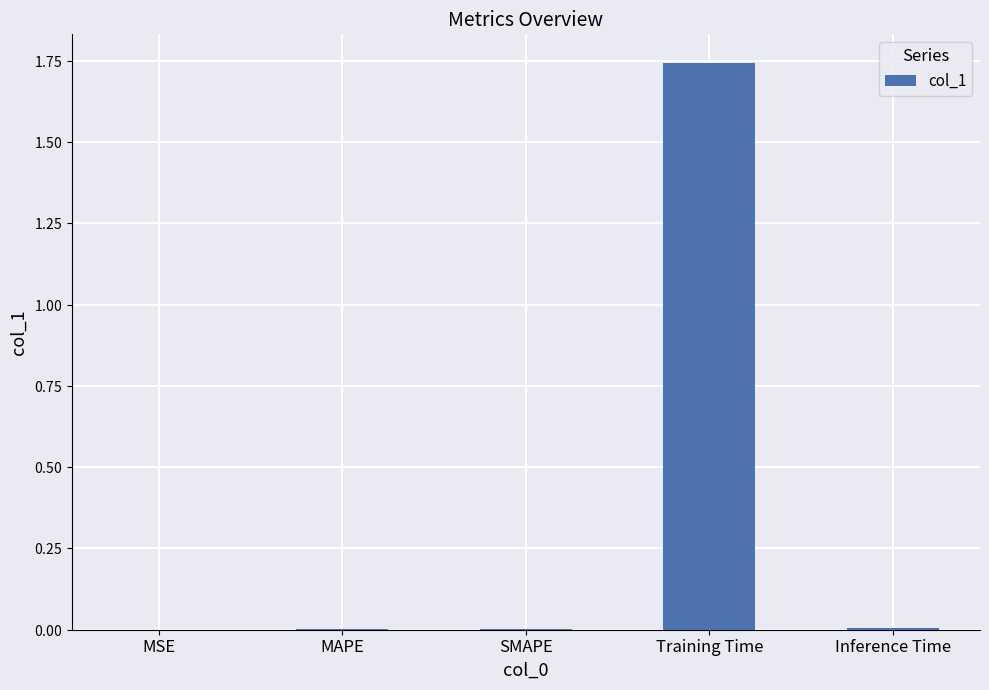

List the labels in order of value, smallest first.

MSE, MAPE, SMAPE, Inference Time, Training Time